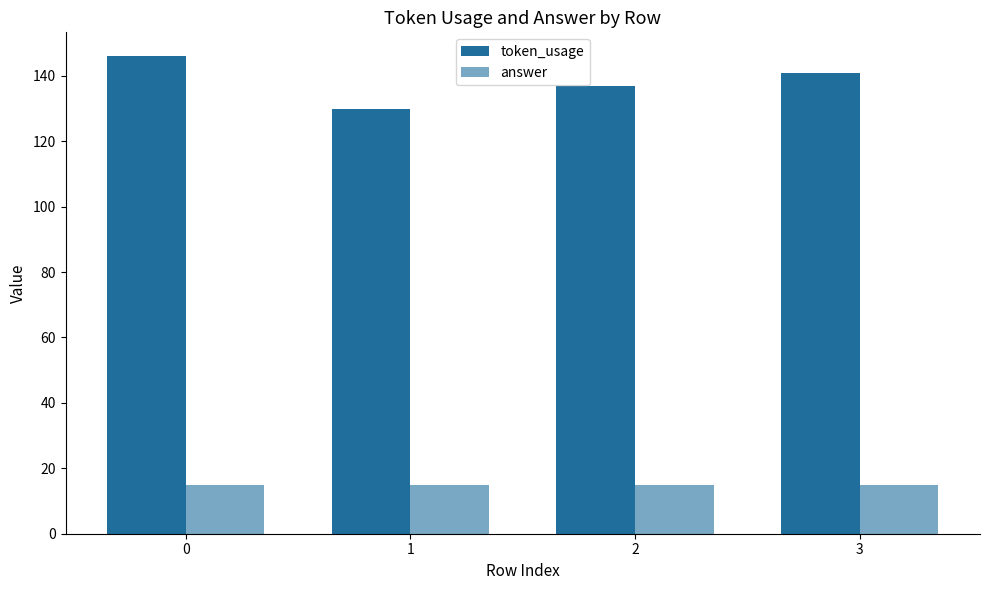

How many series are shown in this chart?

2